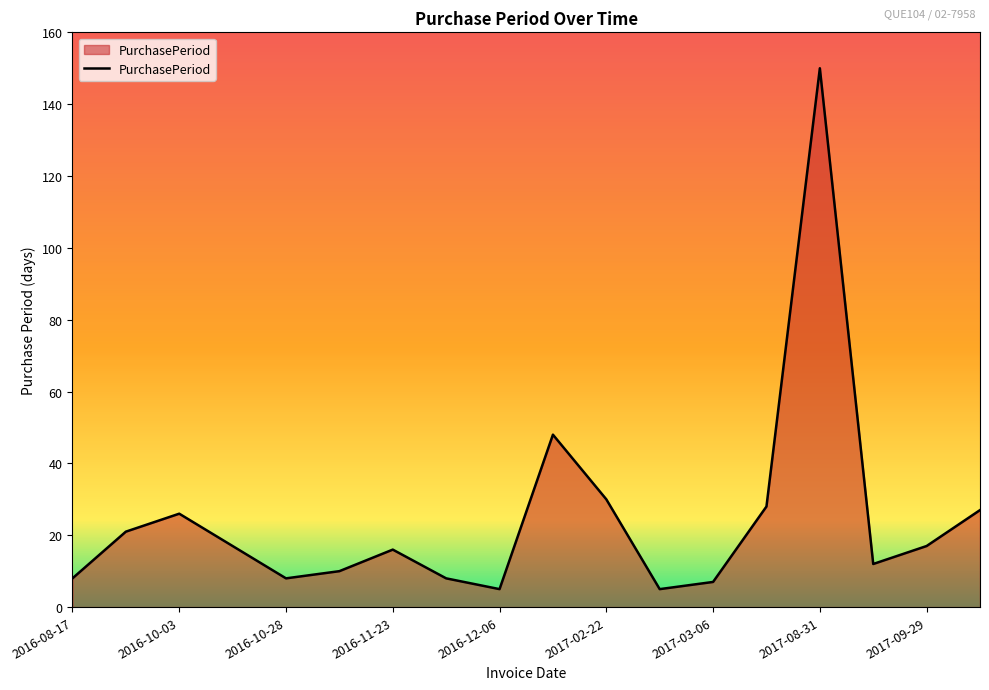

What is the smallest value displayed?

5